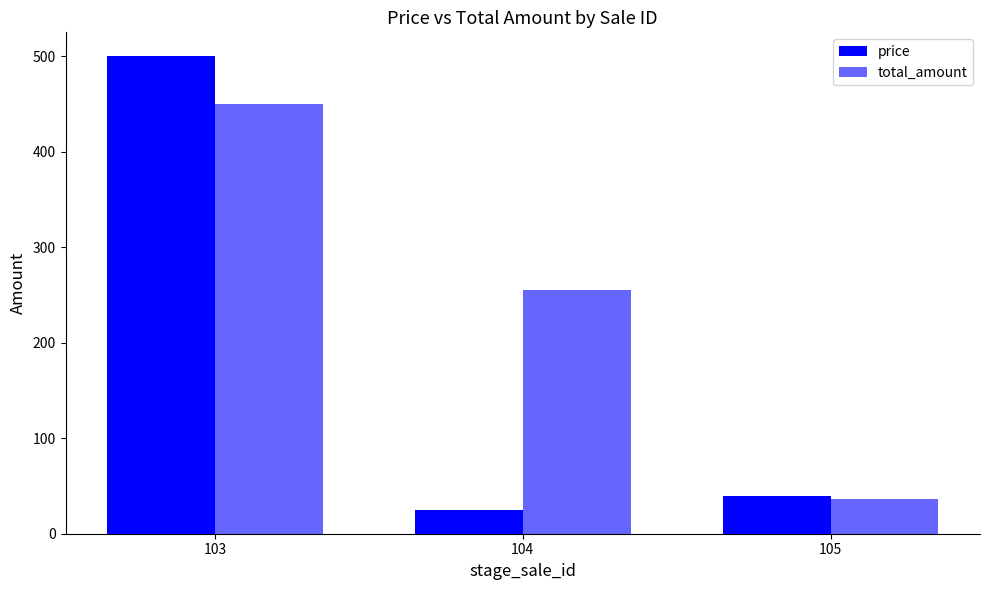

How many values in the price series exceed 39?

2